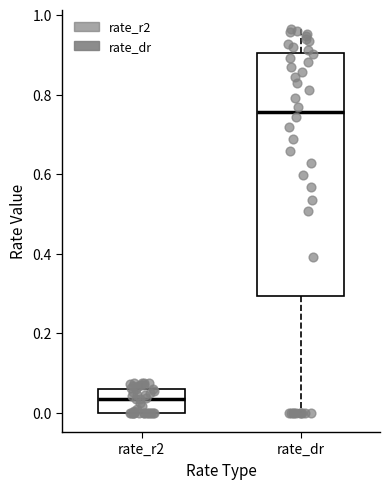

Which box is the tallest, from its lower edge to its upper edge?

rate_dr